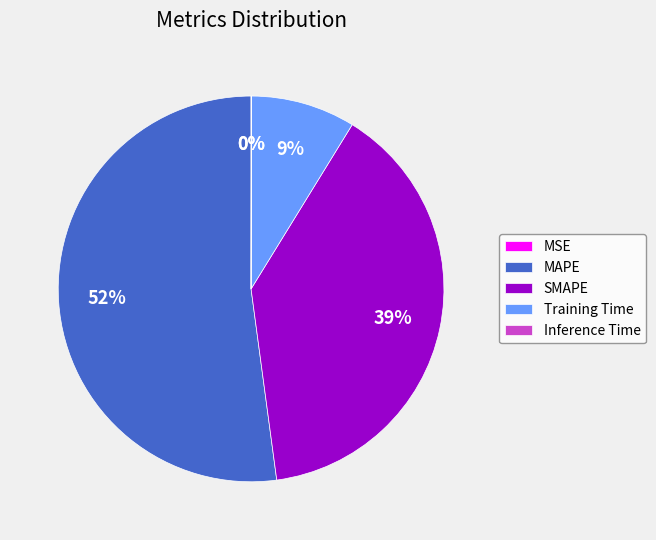

Which has a higher value, MAPE or SMAPE?

MAPE